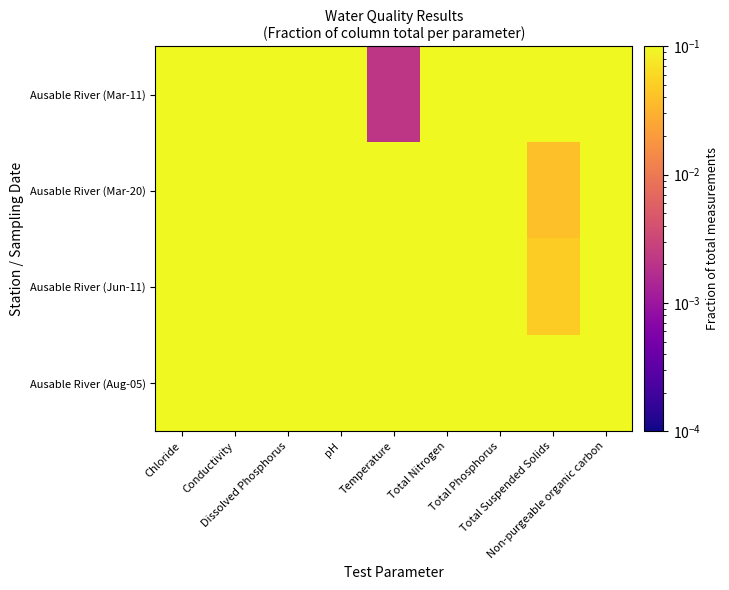

Reading right to left, list all the values displayed in this chart.

Ausable River (Mar-11): Non-purgeable organic carbon=0.1	Total Suspended Solids=0.1	Total Phosphorus=0.1	Total Nitrogen=0.1	Temperature=0.0	pH=0.1	Dissolved Phosphorus=0.1	Conductivity=0.1	Chloride=0.1
Ausable River (Mar-20): Non-purgeable organic carbon=0.1	Total Suspended Solids=0.0	Total Phosphorus=0.1	Total Nitrogen=0.1	Temperature=0.1	pH=0.1	Dissolved Phosphorus=0.1	Conductivity=0.1	Chloride=0.1
Ausable River (Jun-11): Non-purgeable organic carbon=0.1	Total Suspended Solids=0.0	Total Phosphorus=0.1	Total Nitrogen=0.1	Temperature=0.1	pH=0.1	Dissolved Phosphorus=0.1	Conductivity=0.1	Chloride=0.1
Ausable River (Aug-05): Non-purgeable organic carbon=0.1	Total Suspended Solids=0.1	Total Phosphorus=0.1	Total Nitrogen=0.1	Temperature=0.1	pH=0.1	Dissolved Phosphorus=0.1	Conductivity=0.1	Chloride=0.1